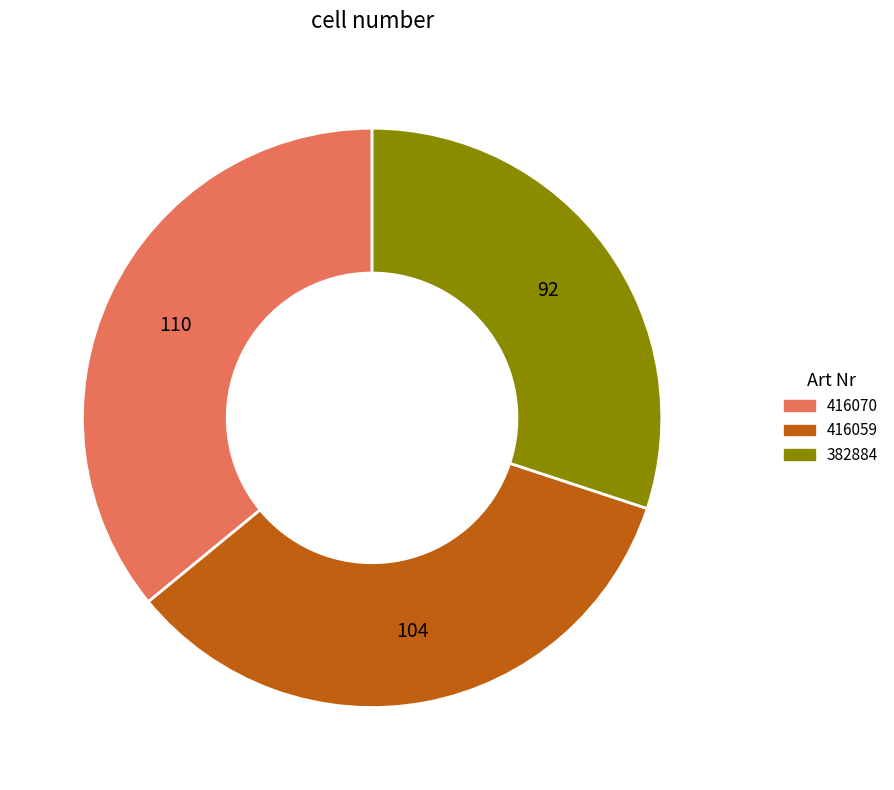

Between 416059 and 416070, which is larger?

416070